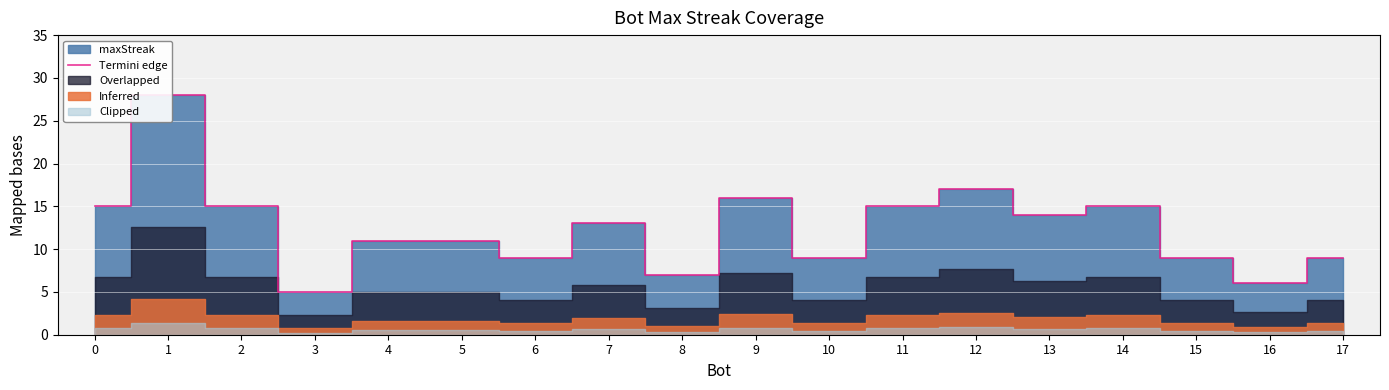

What is the value of the 11th point from the left?

9